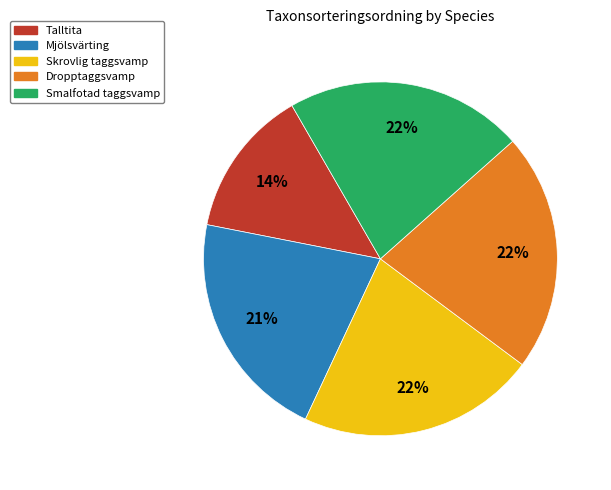

Is there any slice that represents more than half of the pie?

No